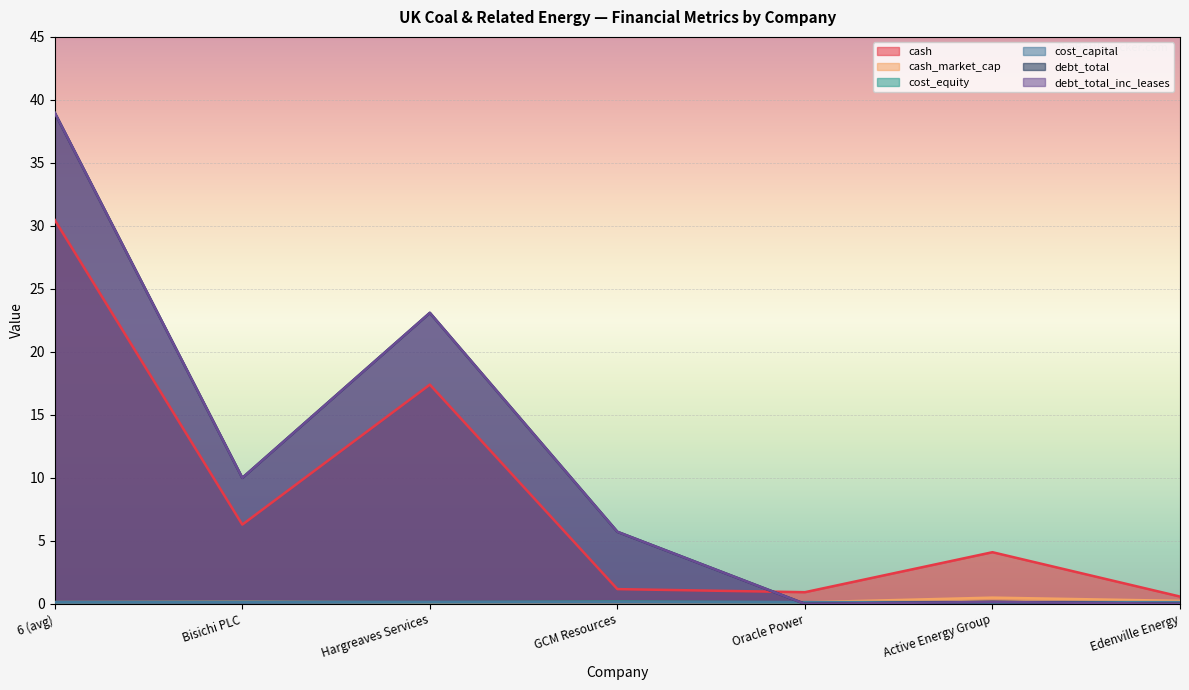

How many lines are shown in the chart?

6